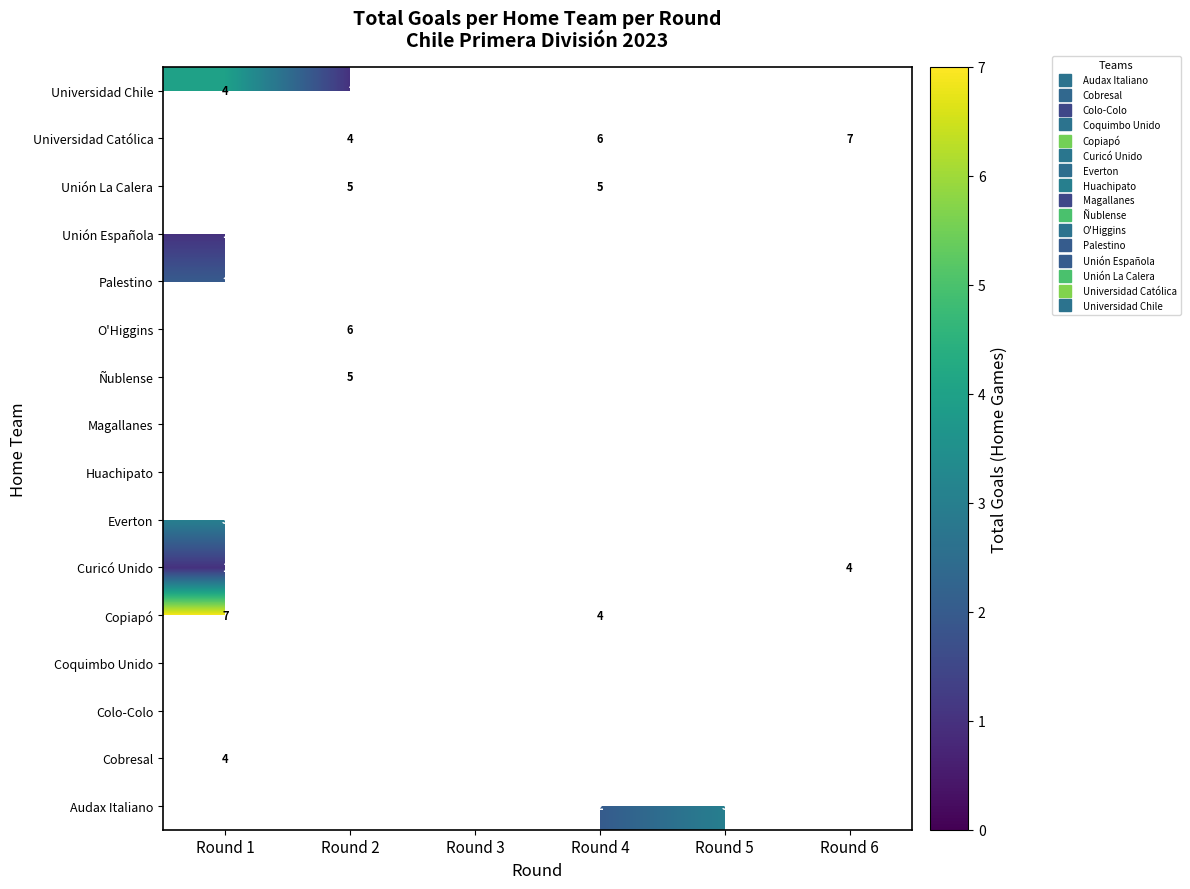

What is the highest value of the Universidad Chile series?

4.0